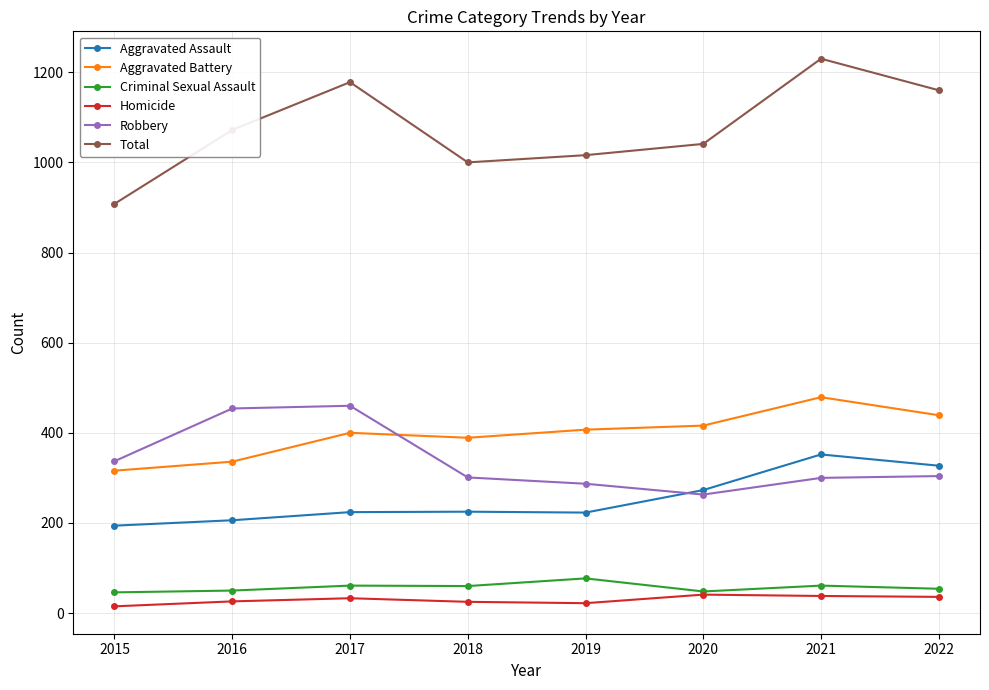

What is the sum of the Homicide values at 2015 and 2021?

53